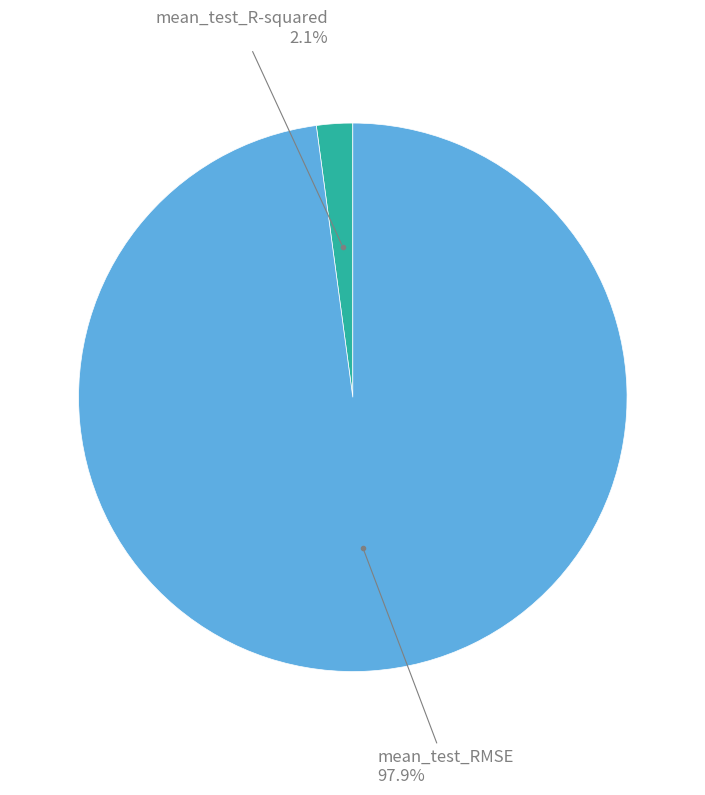

Is there a majority slice in this chart?

Yes